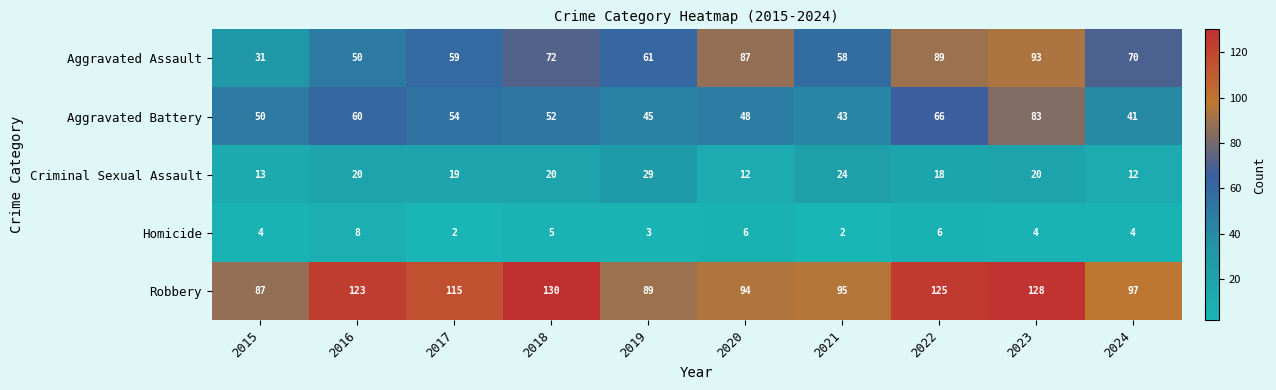

Which series has the widest spread of values?

Aggravated Assault